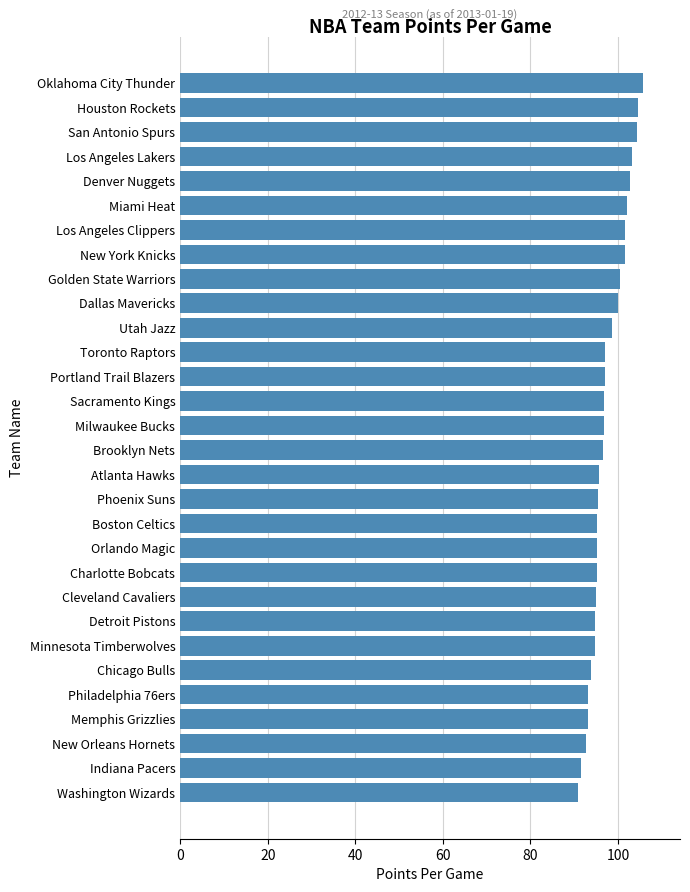

What is the approximate value at Memphis Grizzlies?

93.2